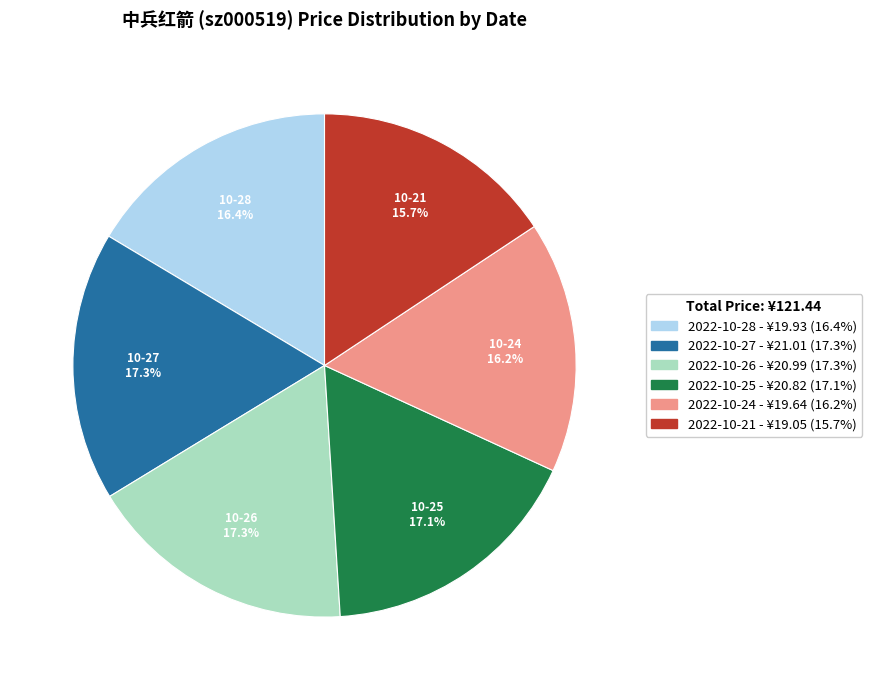

To the nearest percent, what is the average slice percentage?

17%